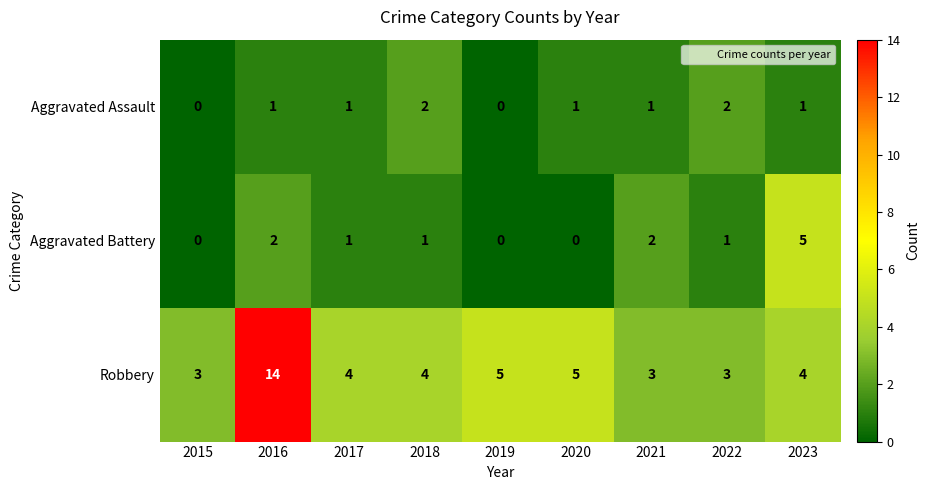

Reading right to left, extract all data points from this chart.

Aggravated Assault: 2023=1	2022=2	2021=1	2020=1	2019=0	2018=2	2017=1	2016=1	2015=0
Aggravated Battery: 2023=5	2022=1	2021=2	2020=0	2019=0	2018=1	2017=1	2016=2	2015=0
Robbery: 2023=4	2022=3	2021=3	2020=5	2019=5	2018=4	2017=4	2016=14	2015=3